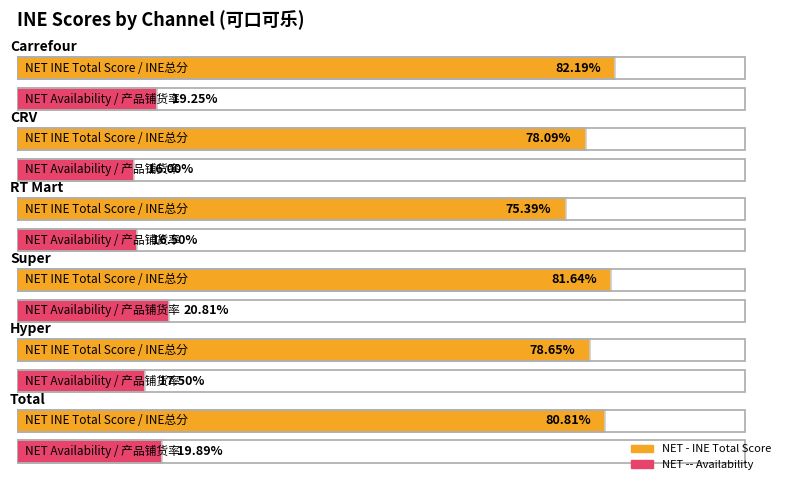

How many groups of bars are there?

6